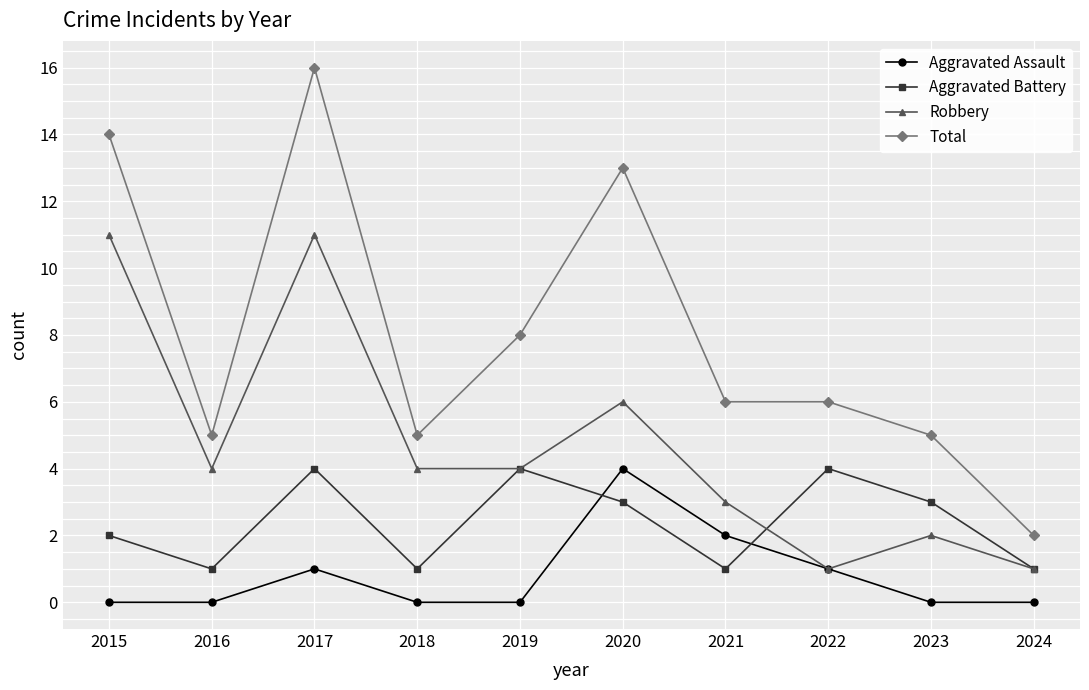

What are all the series names shown in the legend?

Aggravated Assault, Aggravated Battery, Robbery, Total